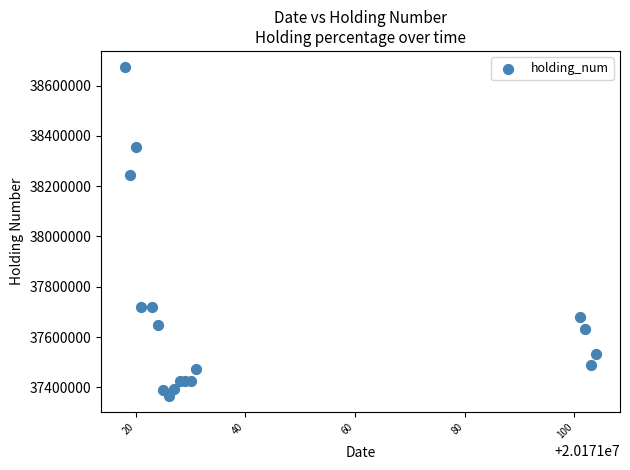

What is the range of Y values (max minus min)?

1306000